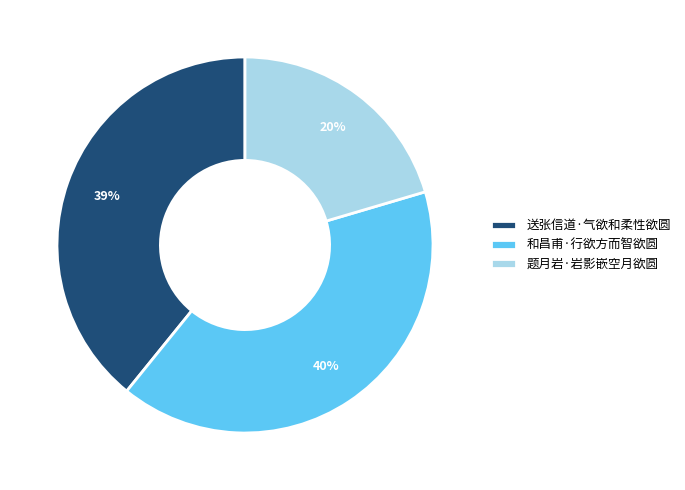

How many segments does this pie chart have?

3